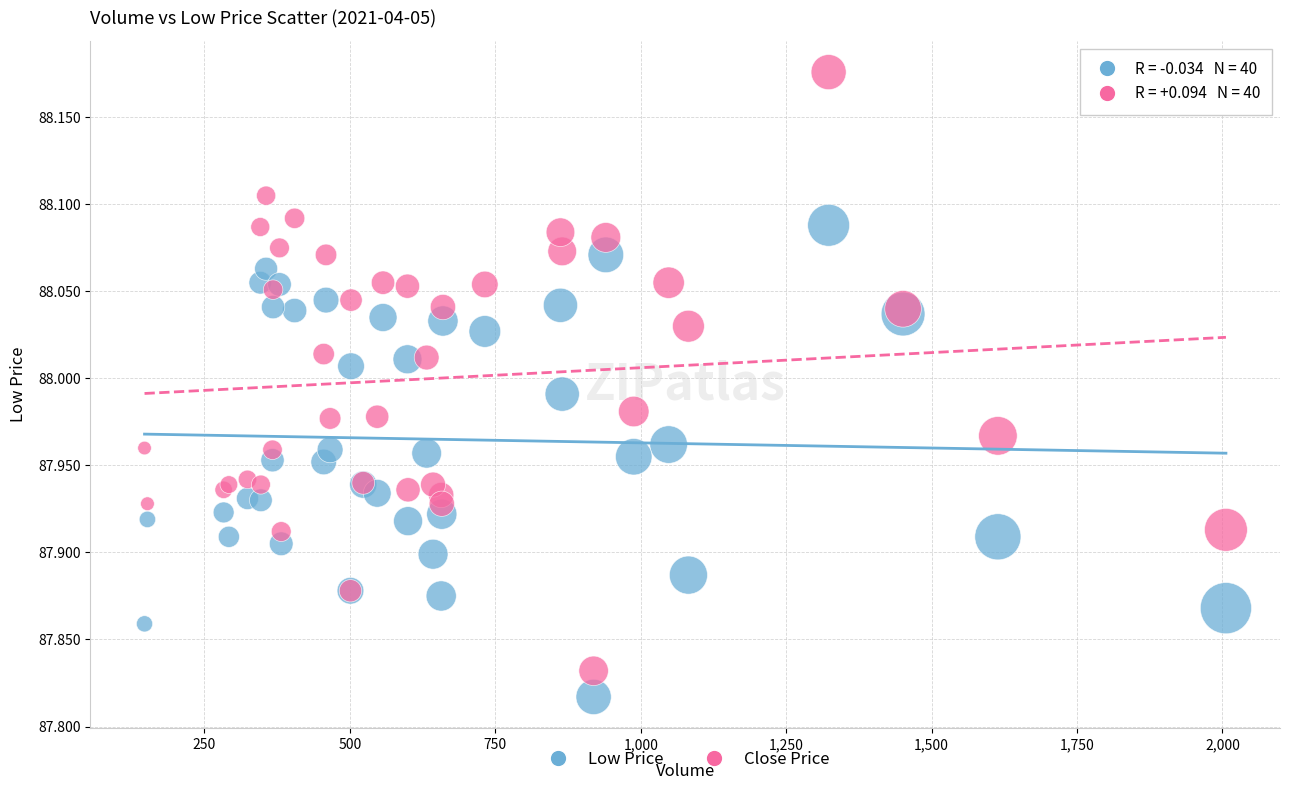

Which series has the widest spread of Y values?

Close Price